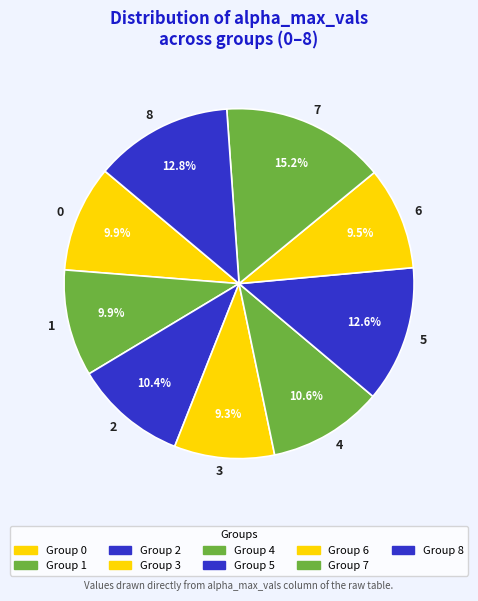

Count the number of slices in the pie.

9